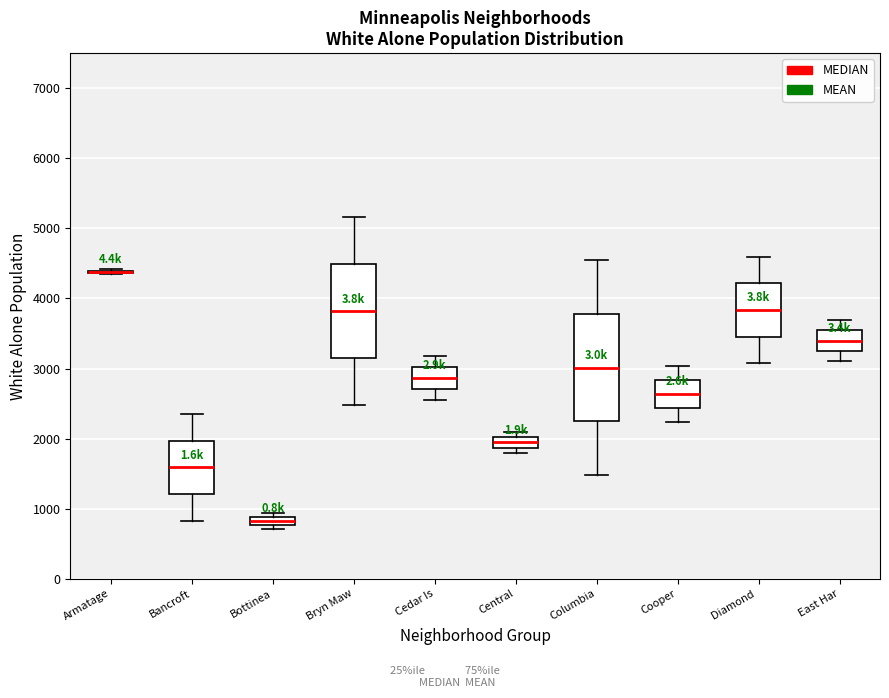

Which box is the tallest, from its lower edge to its upper edge?

Columbia